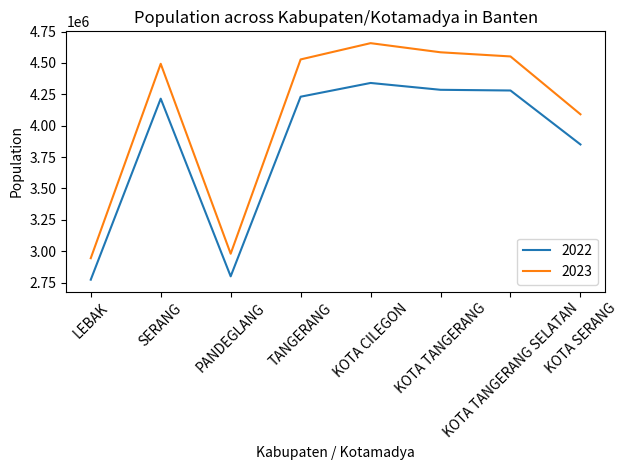

Does the chart have visible grid lines?

No